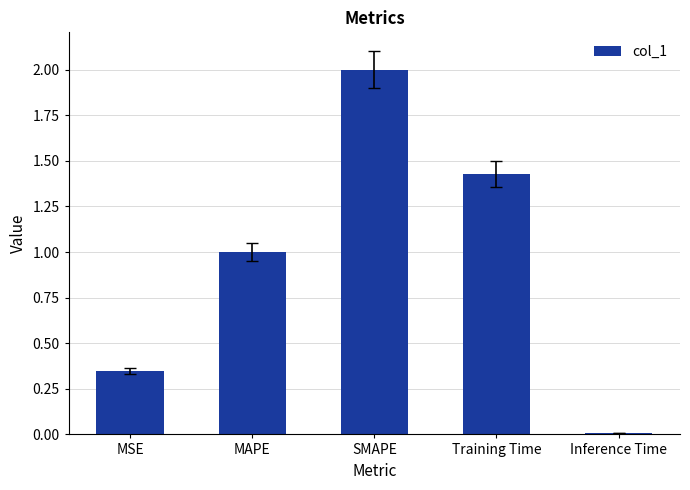

List the labels in order of value, largest first.

SMAPE, Training Time, MAPE, MSE, Inference Time